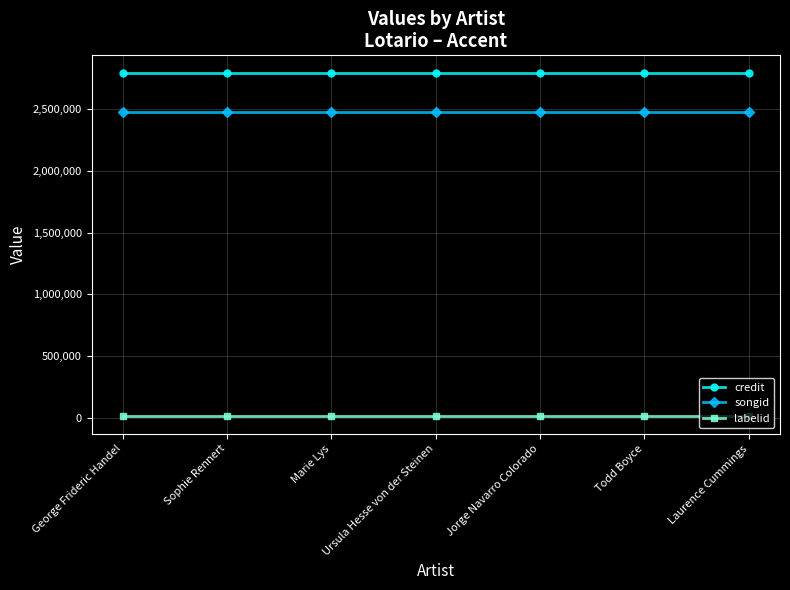

Does the chart have visible grid lines?

Yes